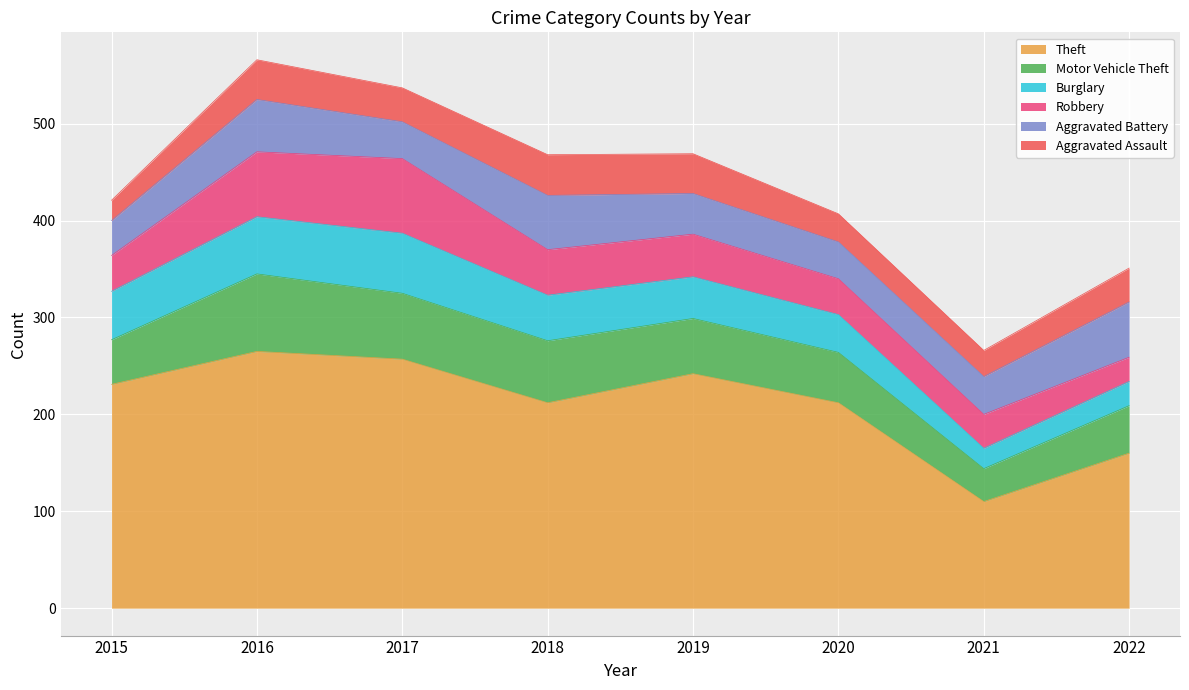

Does the chart display data point markers on the line(s)?

No